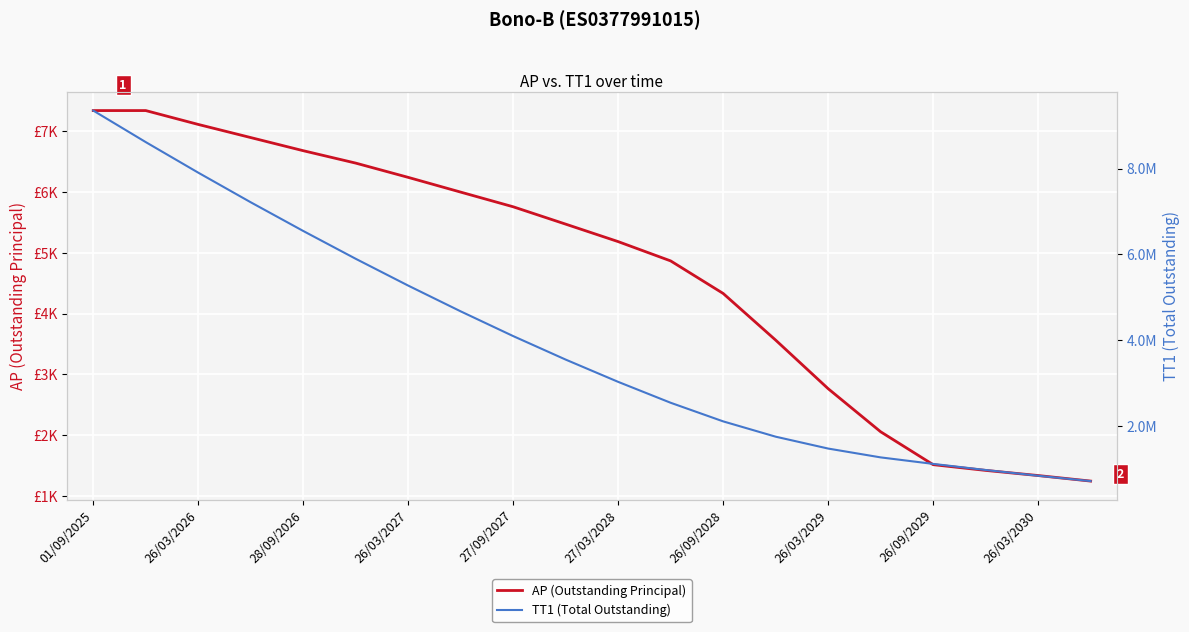

At which category is the sum across all series the highest?

01/09/2025